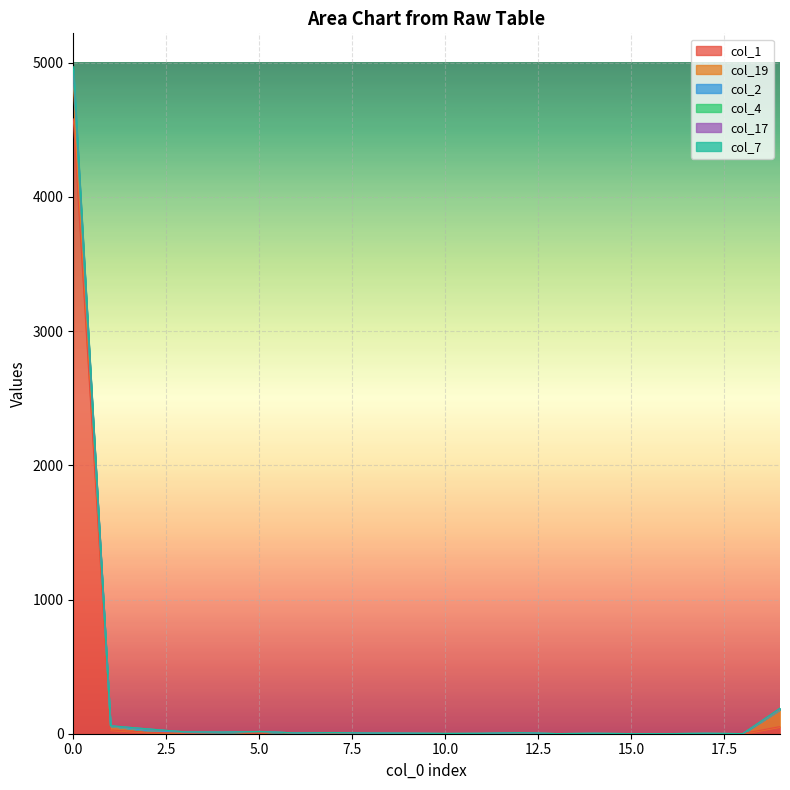

At which category does col_7 reach its first local valley?

4